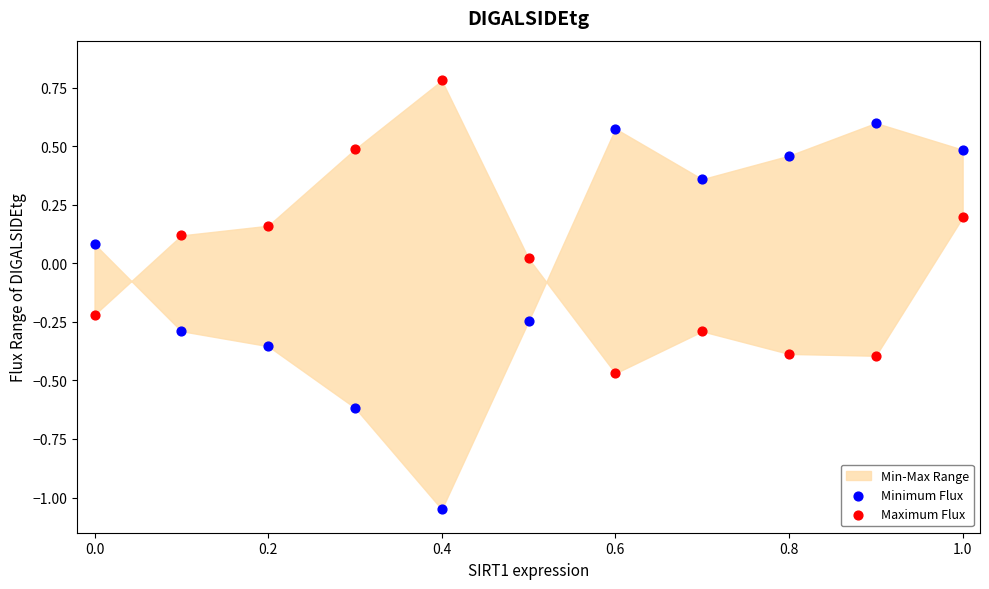

Across all data points, what is the range of X values (max minus min)?

1.0